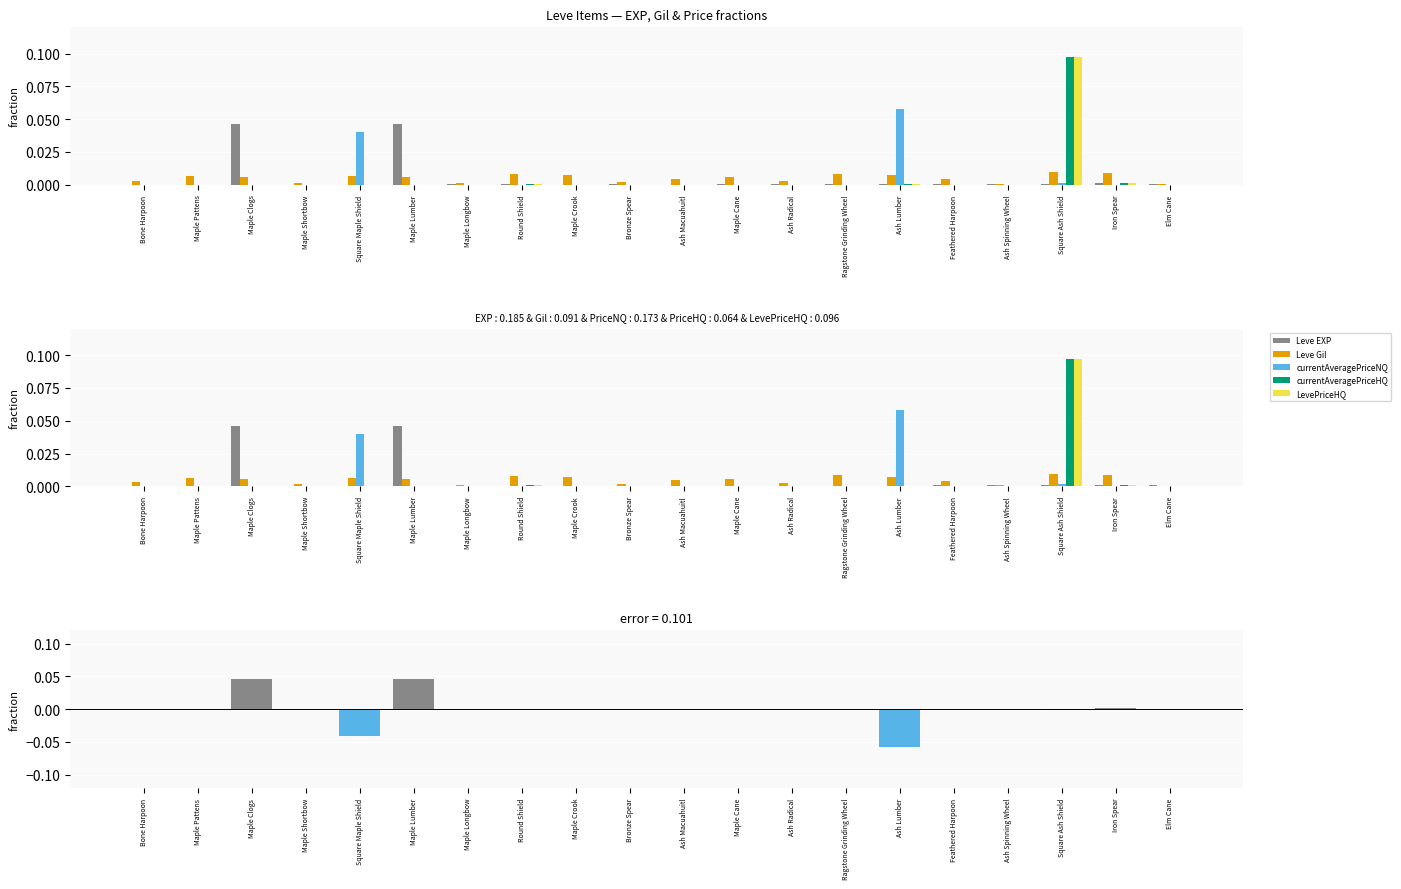

Rank the series at Bone Harpoon from lowest to highest value.

currentAveragePriceNQ, currentAveragePriceHQ, LevePriceHQ, Leve EXP, Leve Gil